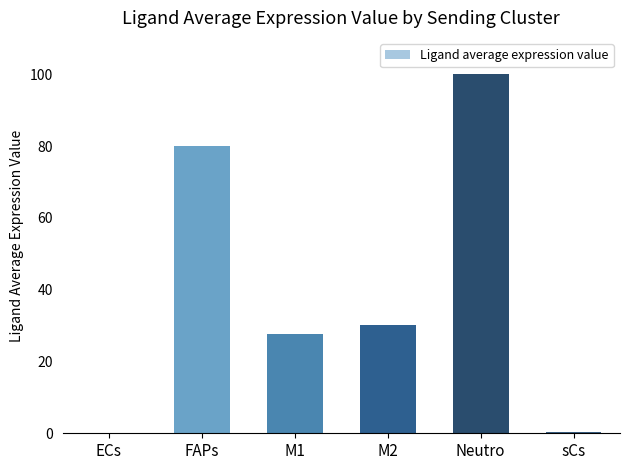

What is the approximate value at M1?

27.7